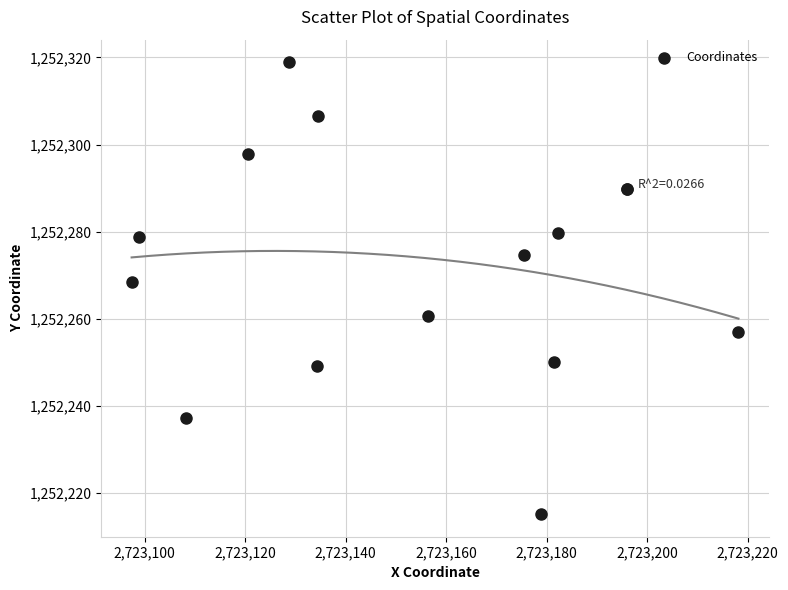

What Y value in the scatter plot is closest to 1252267?

1252268.5